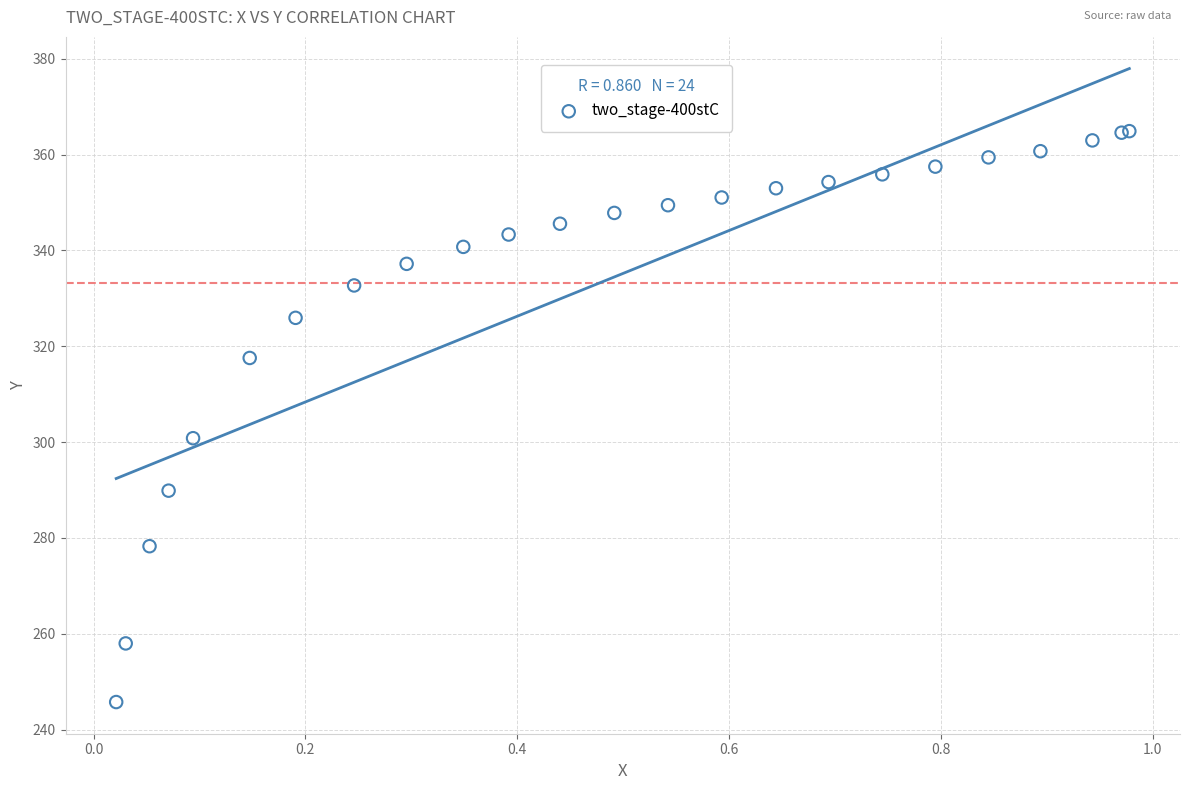

What Y value in the scatter plot is closest to 305?

300.8